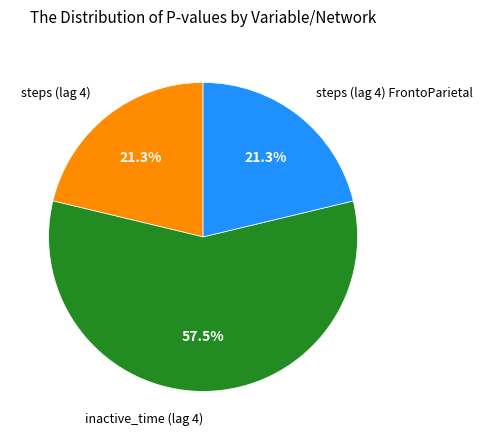

How many segments does this pie chart have?

3